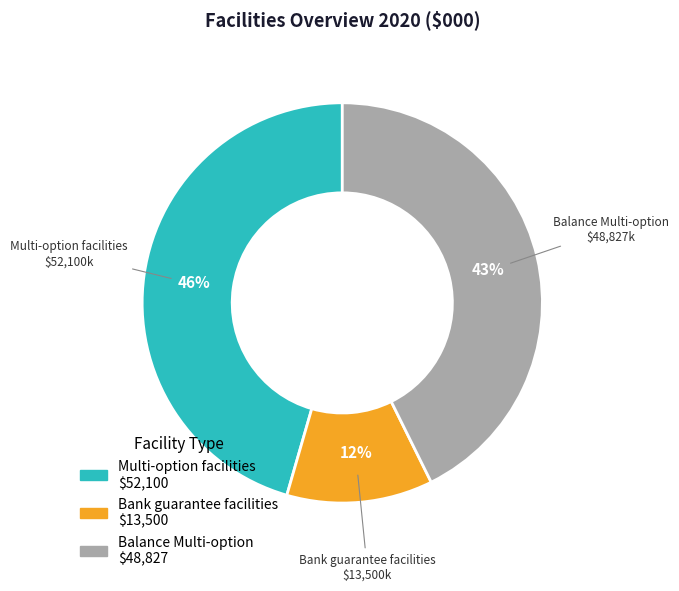

Is there a majority slice in this chart?

No